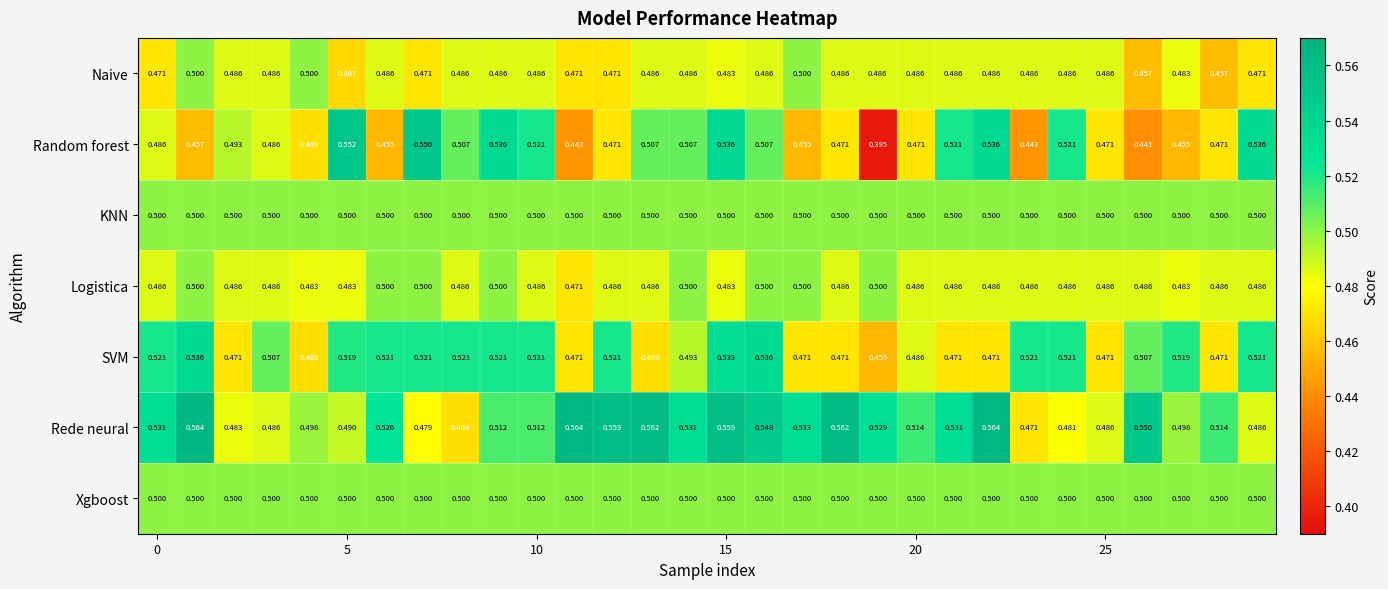

At how many categories does at least one series exceed 0?

30